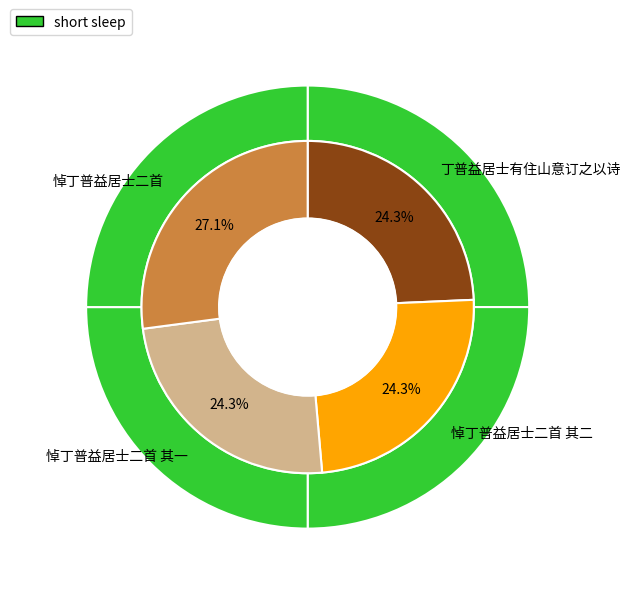

Which has a higher value, 悼丁普益居士二首 其二 or 丁普益居士有住山意订之以诗?

悼丁普益居士二首 其二